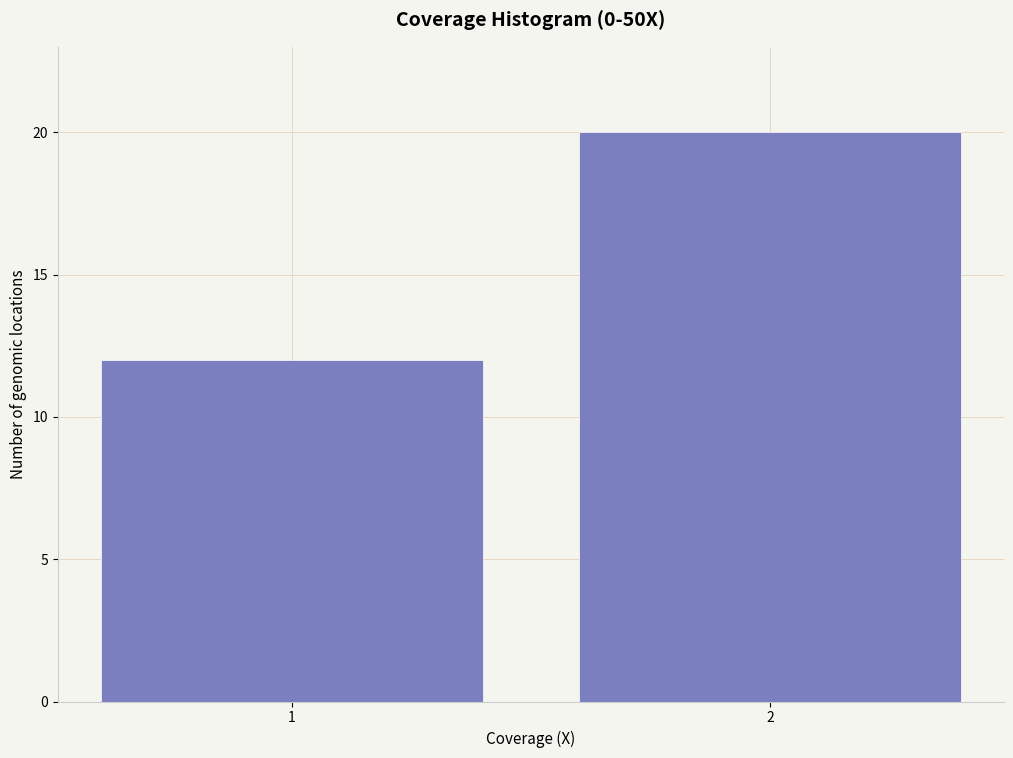

Reading left to right, list all the values displayed in this chart.

1=12	2=20